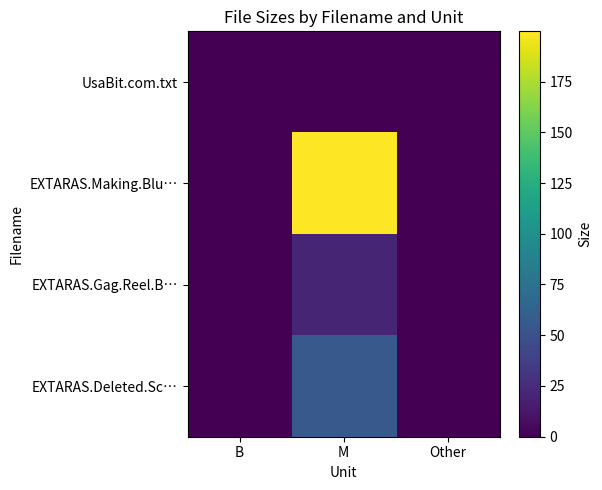

How many distinct data groups are displayed?

4